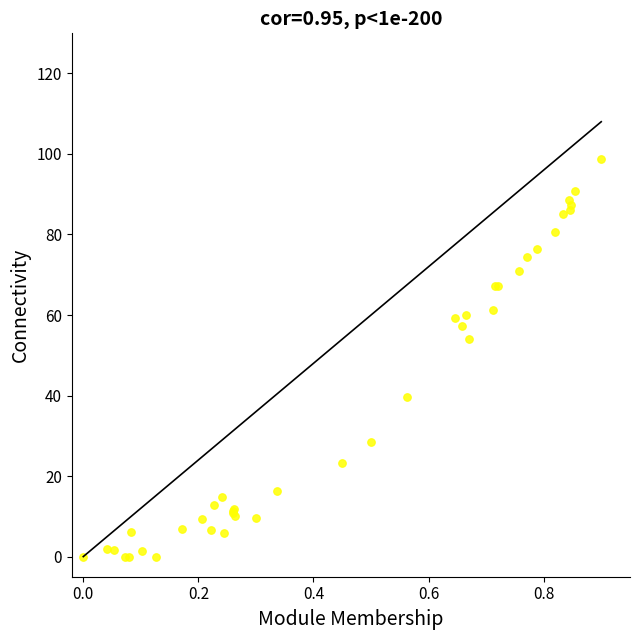

What Y value in the scatter plot is closest to 49?

54.1